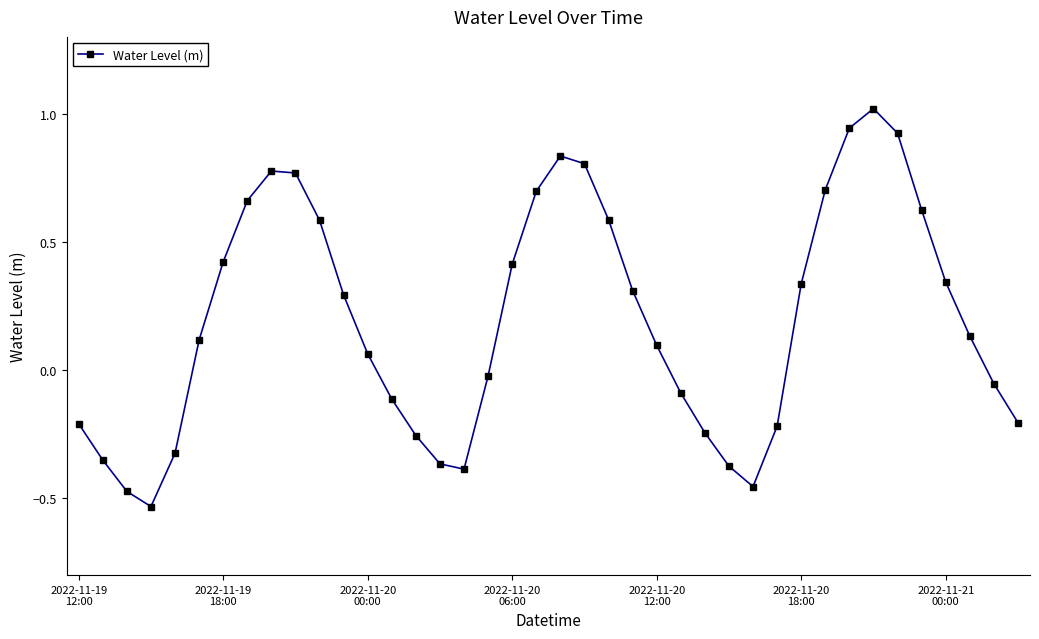

What is the greatest value displayed?

1.0